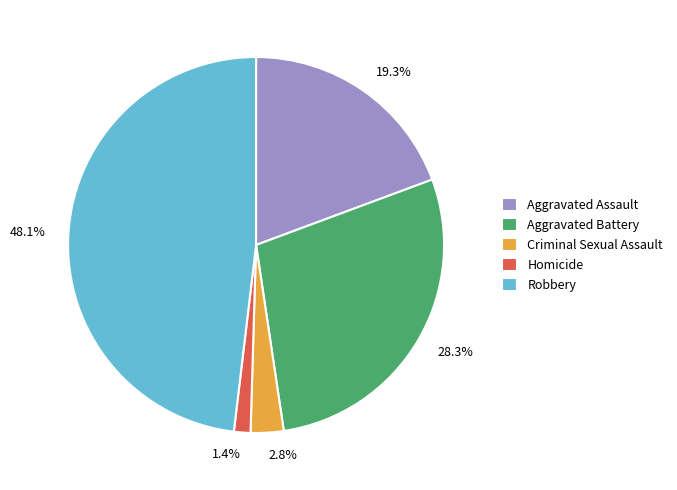

Is it true that Aggravated Battery is 28% of the pie?

True